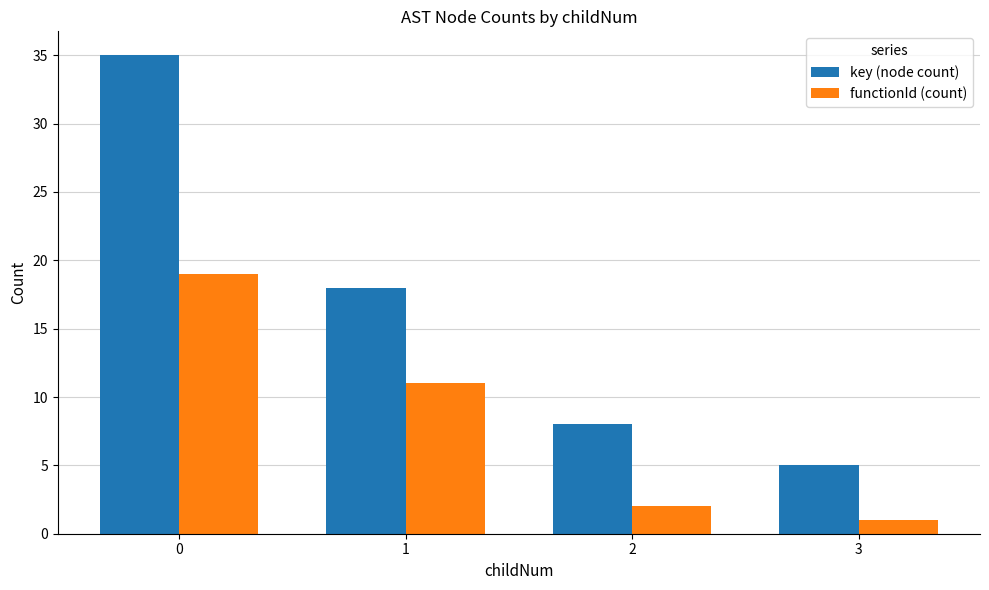

At how many categories does at least one series exceed 19?

1